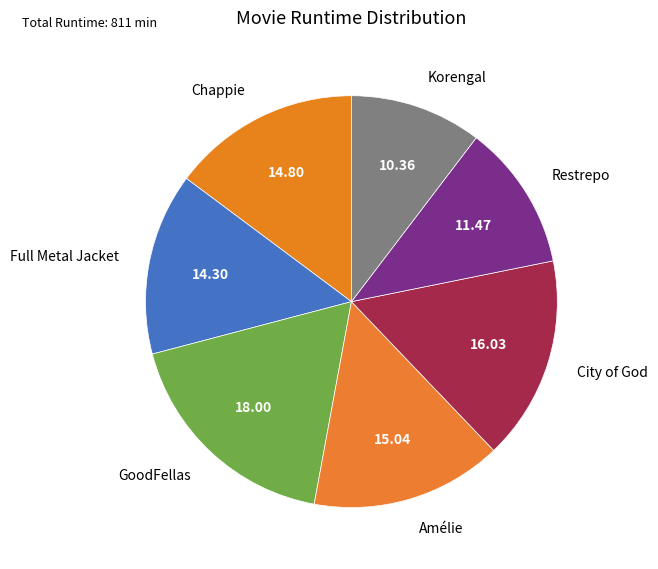

Which slice is the largest?

GoodFellas